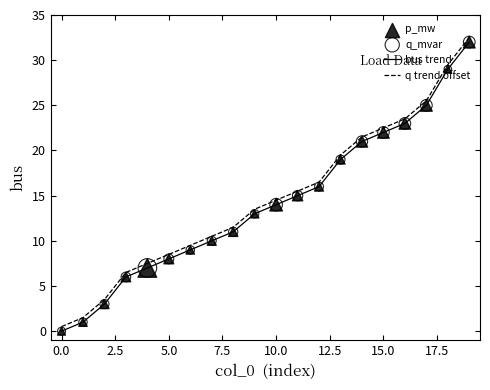

What is the difference between the maximum and minimum values in the bus trend series?

32.0